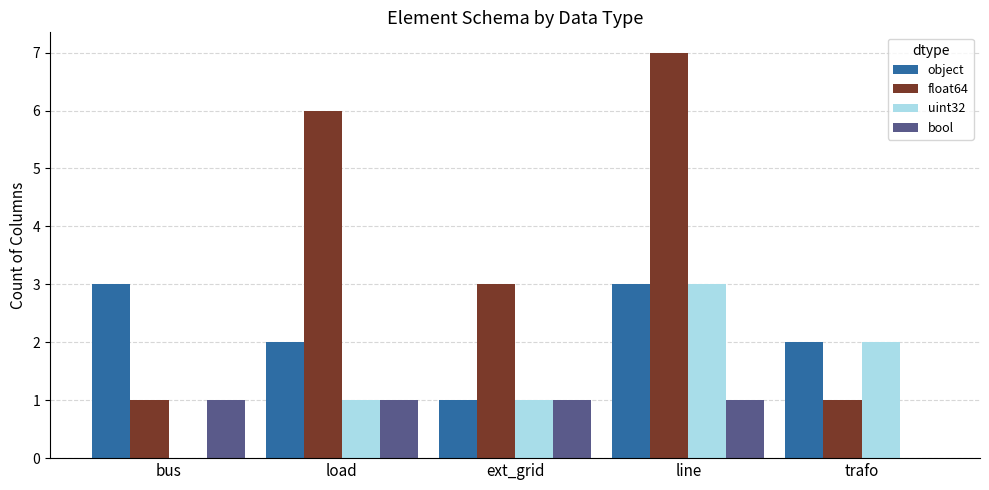

Between load and trafo, which series saw the biggest shift?

float64